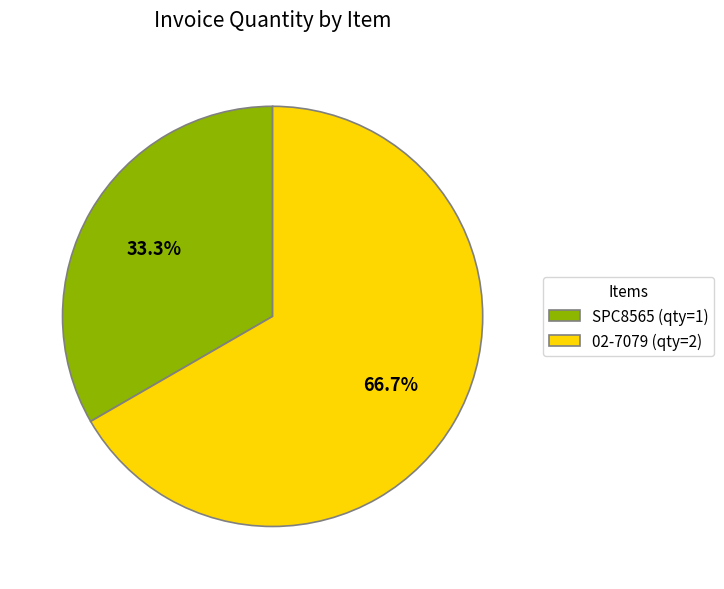

Which slice is the largest?

02-7079